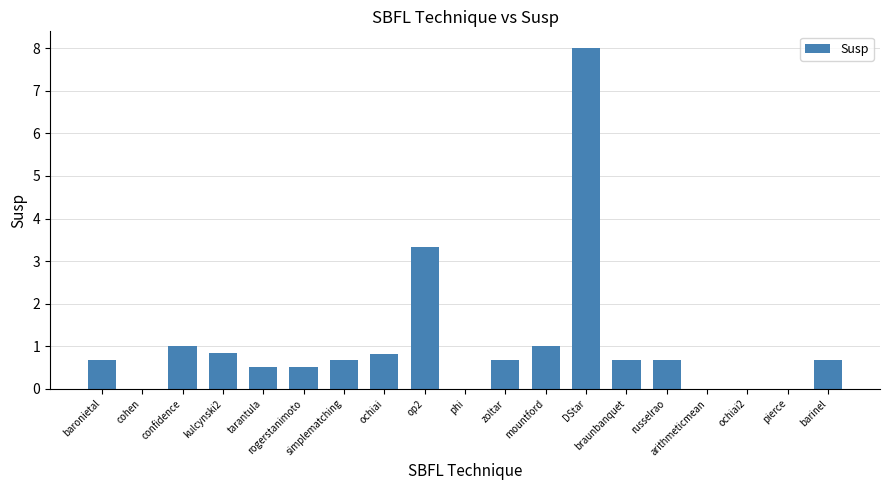

At which label is the value closest to 4?

op2